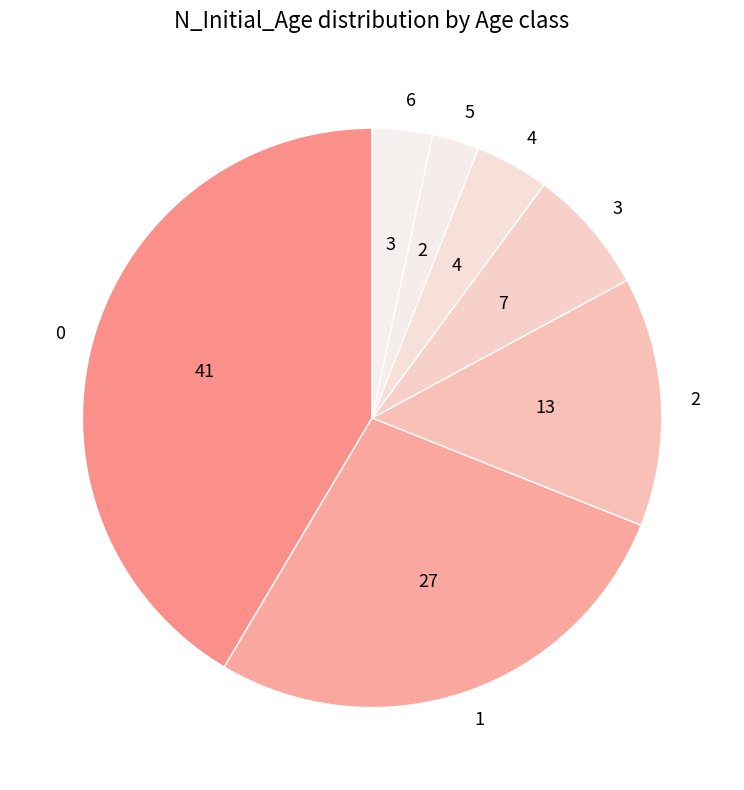

True or false: 0 accounts for 27% of the total.

False